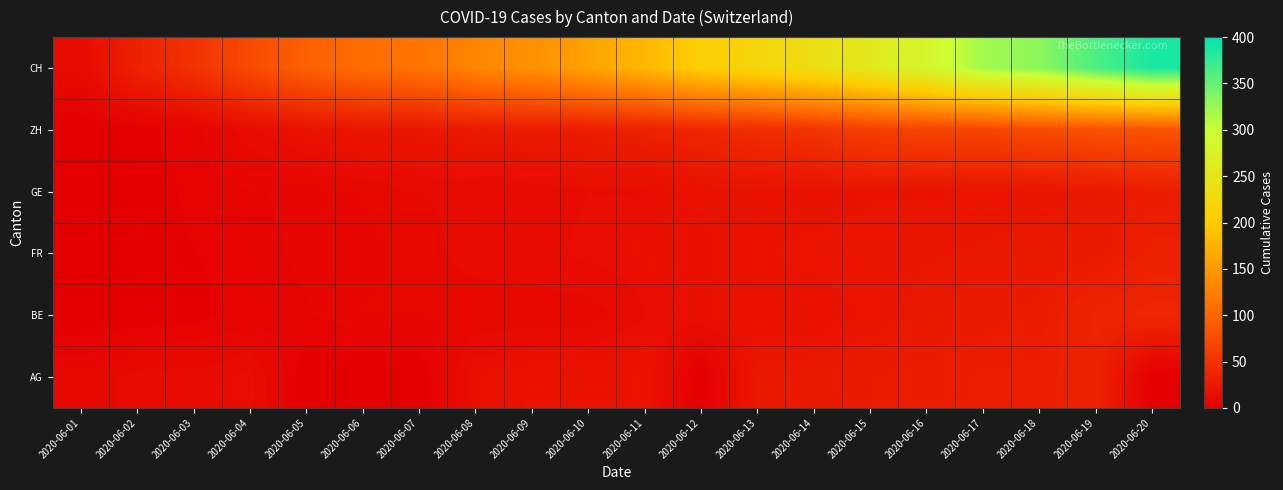

At how many categories does at least one series exceed 333?

2